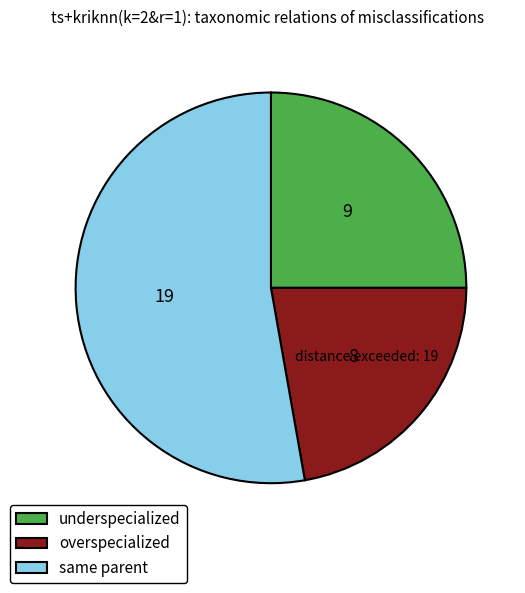

Which has a higher value, same parent or overspecialized?

same parent